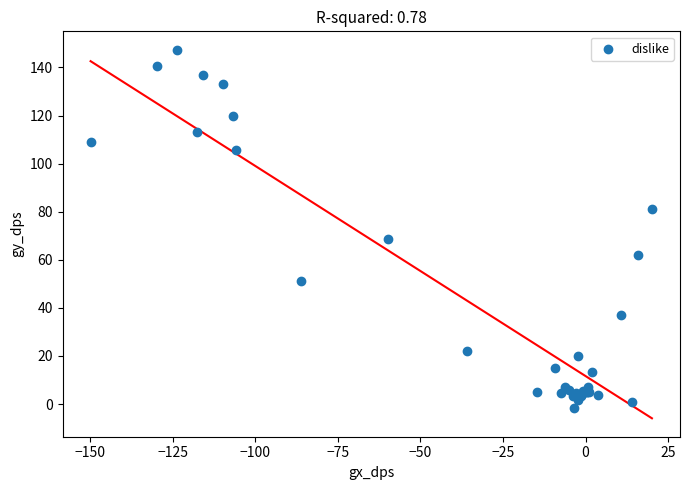

What Y value in the scatter plot is closest to 72?

68.6